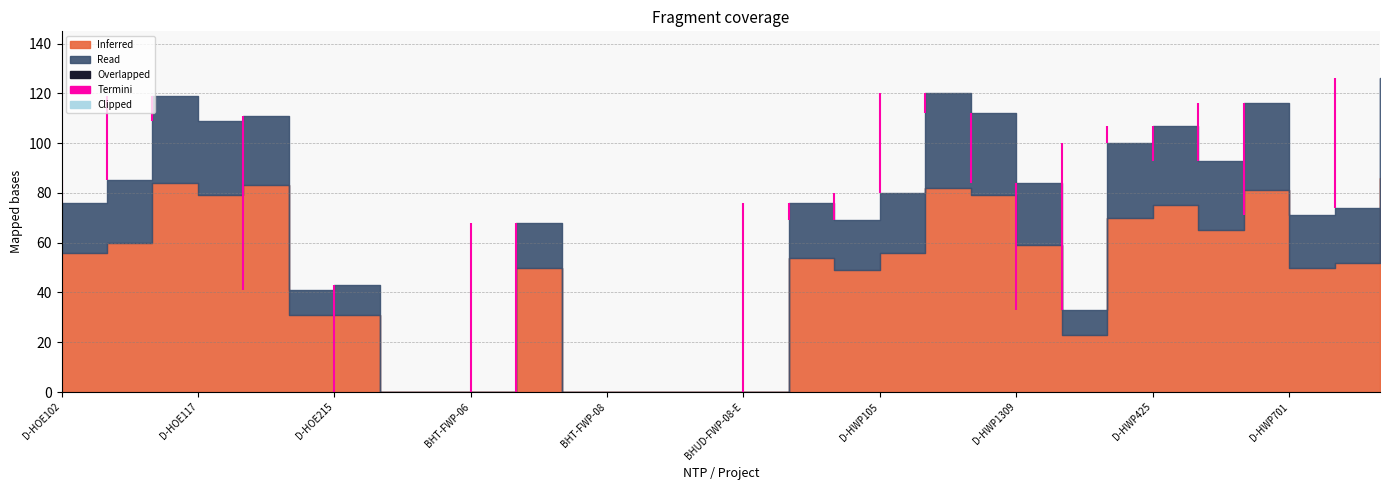

What is the label of the 9th point from the left?

FB-HOE201